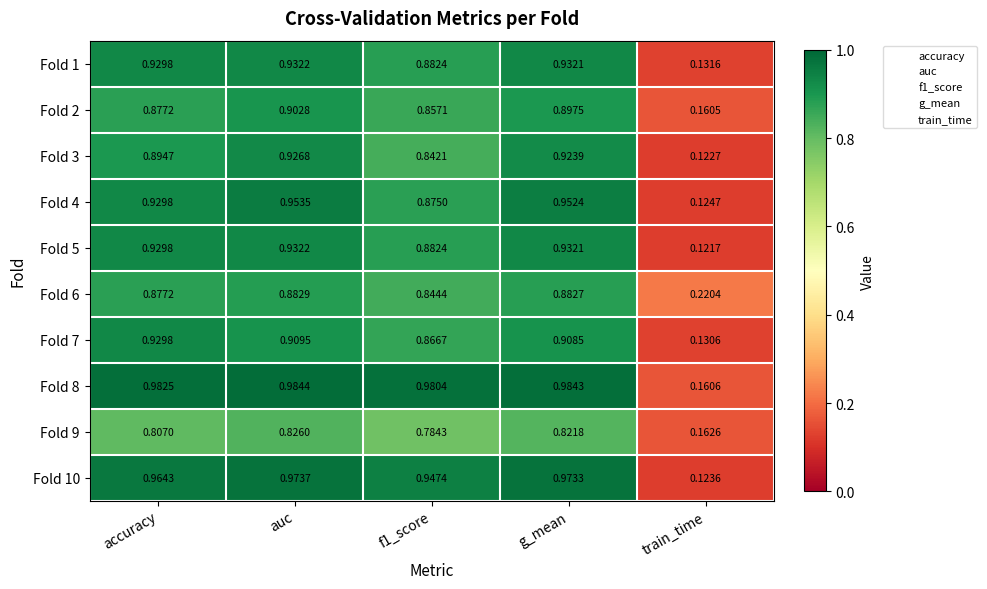

Which series has the widest spread of values?

Fold 10